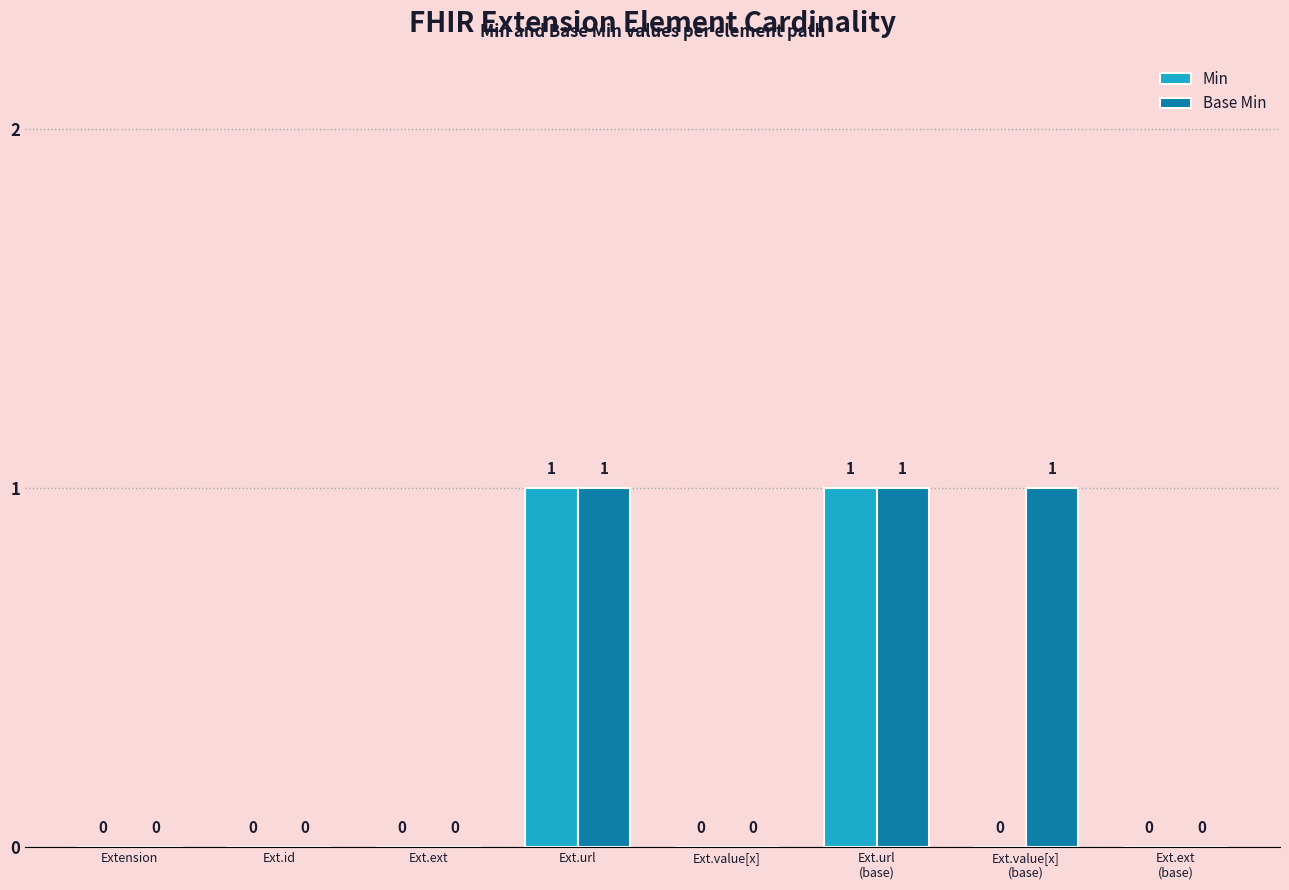

The value of Min at Ext.url is 0. True or false?

False